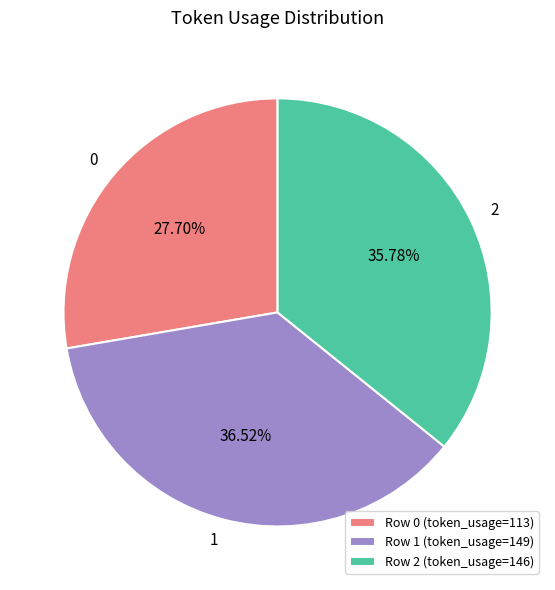

Does Row 0 (token_usage=113) represent more than half of the total?

No